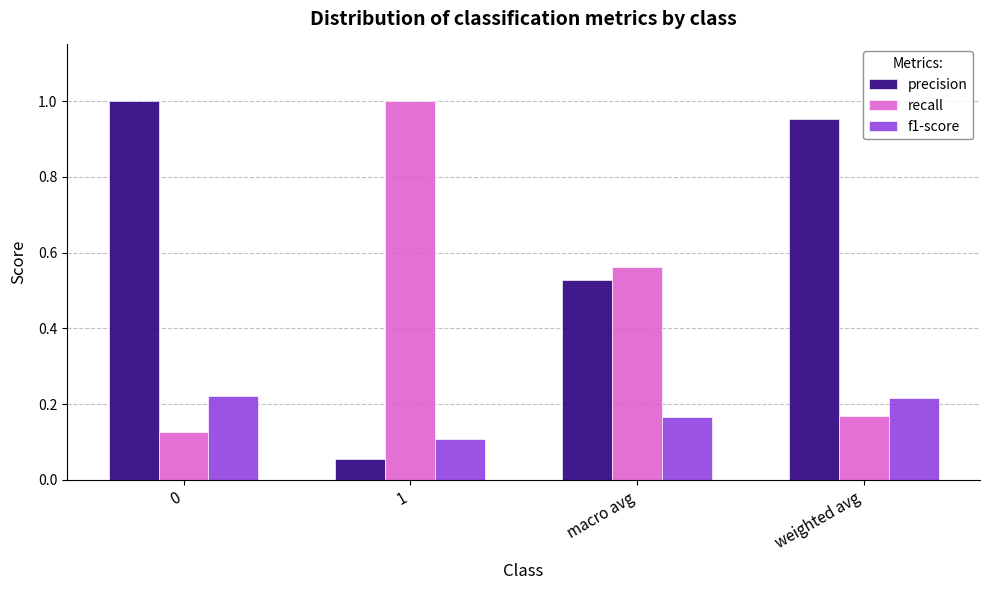

What is the label of the 4th bar from the left?

weighted avg